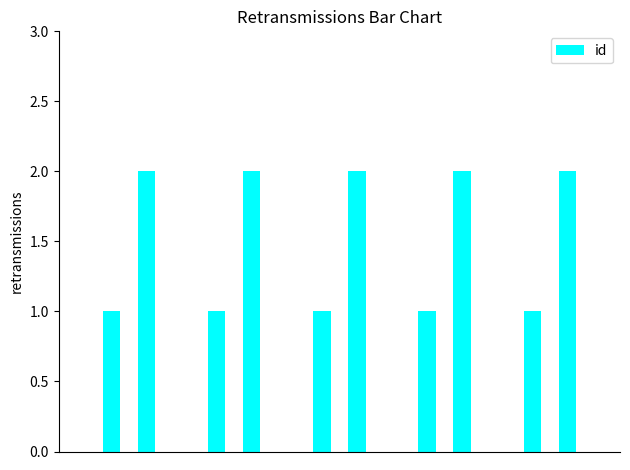

How many values are between 0 and 2?

16